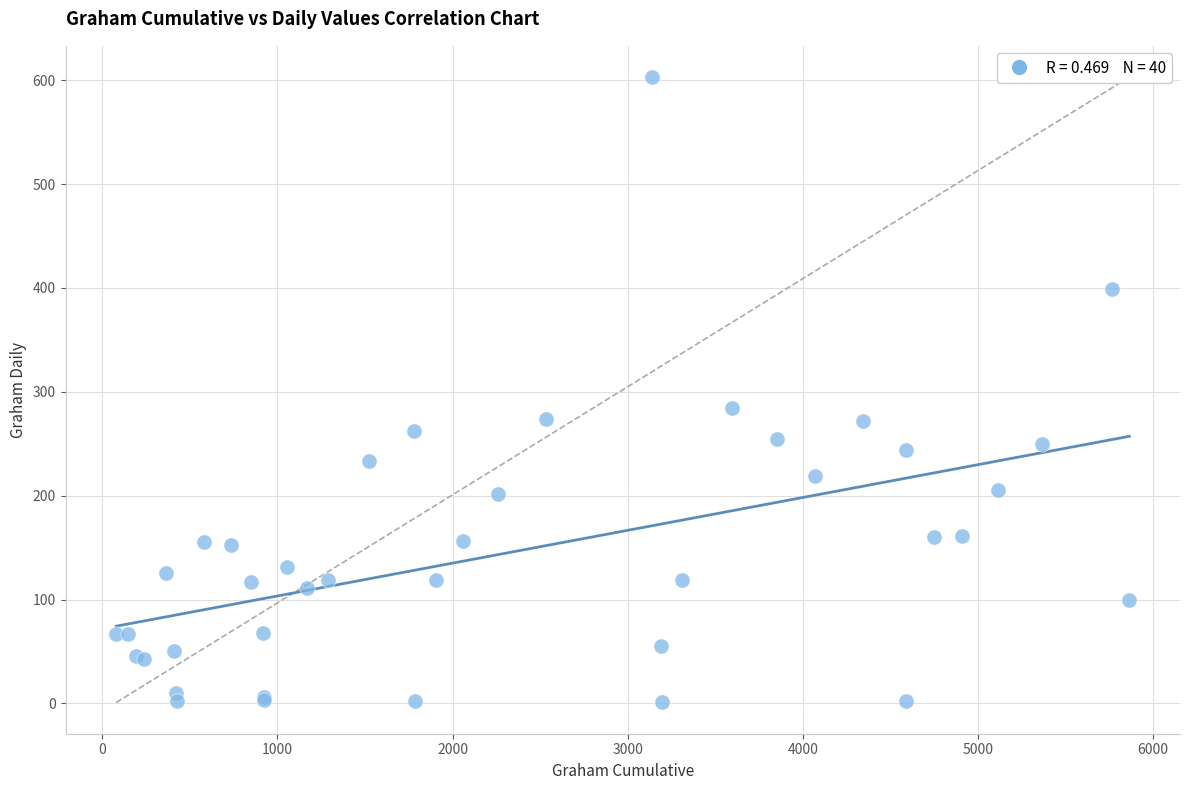

What Y value in the scatter plot is closest to 302?

284